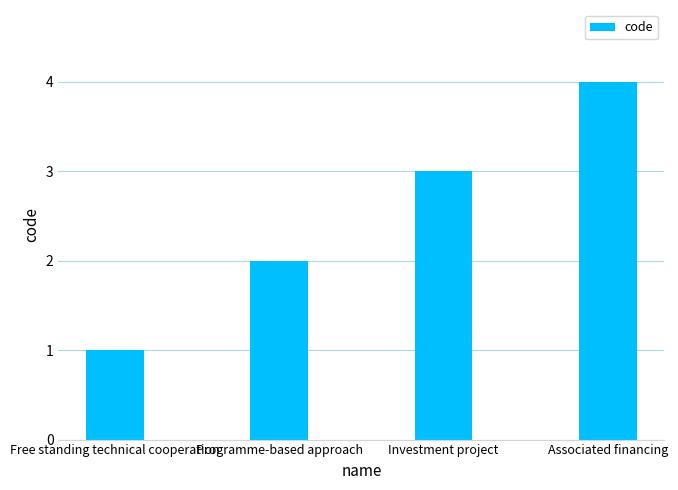

Which has a higher value, Investment project or Free standing technical cooperation?

Investment project